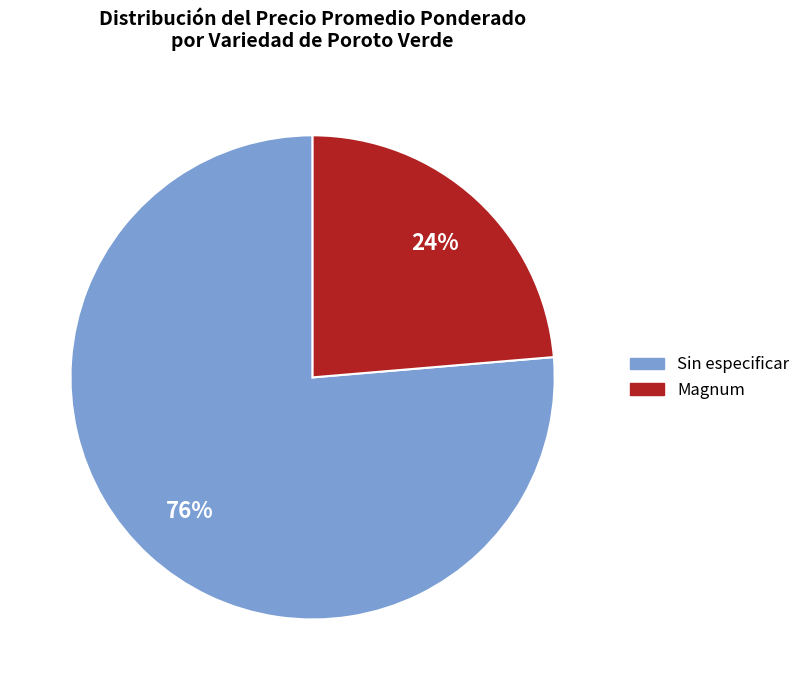

Is there any slice that represents more than half of the pie?

Yes